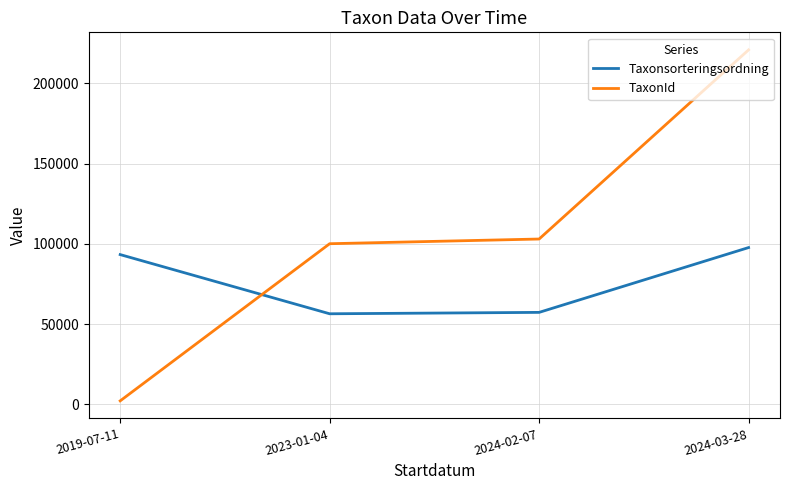

How many interior local valleys does the Taxonsorteringsordning series have?

1